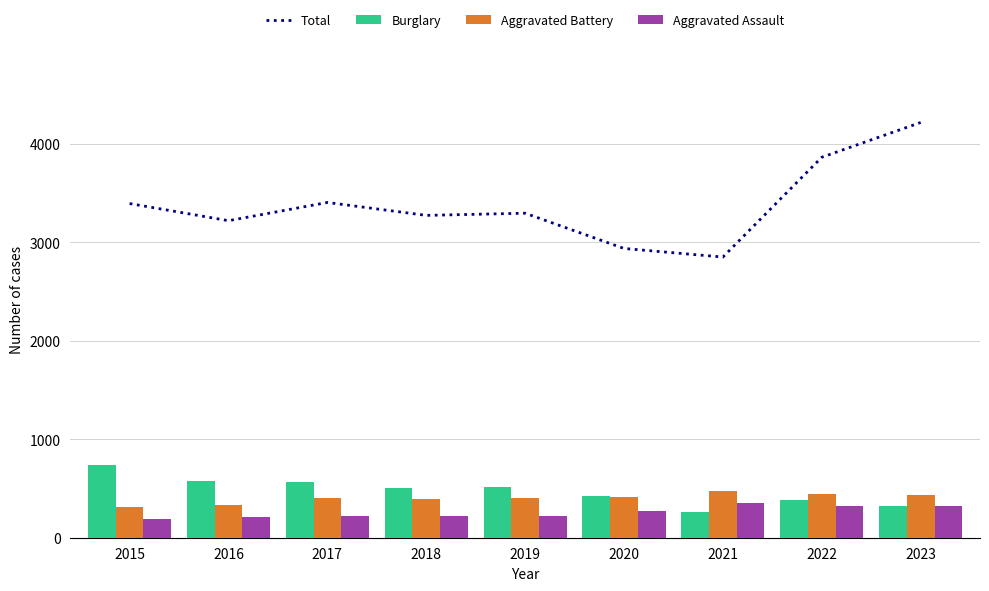

What is the difference between the second highest and minimum values in the Aggravated Battery series?

123